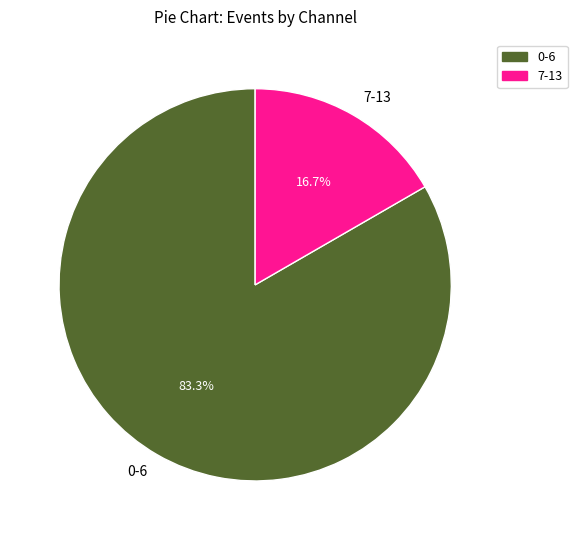

Rank the categories by value from highest to lowest.

0-6, 7-13